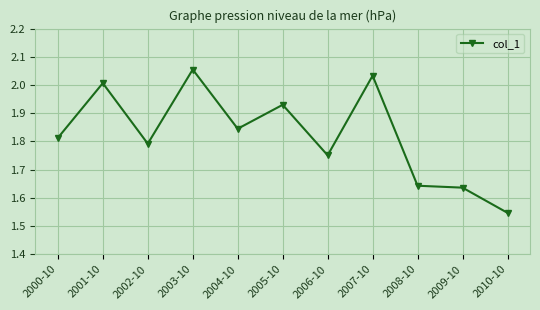

At which label is the value closest to 1?

2010-10